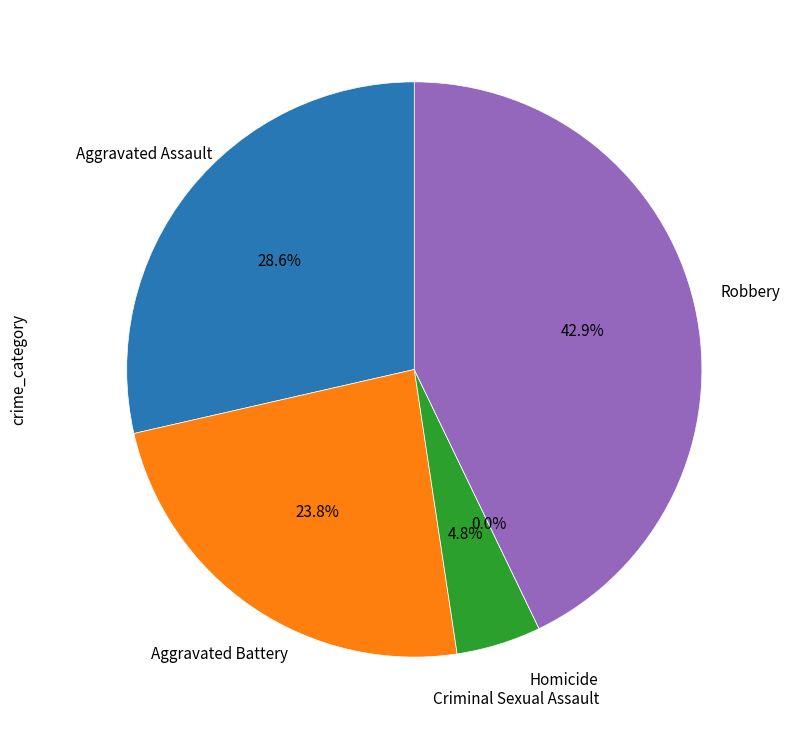

Does any single category account for the majority?

No